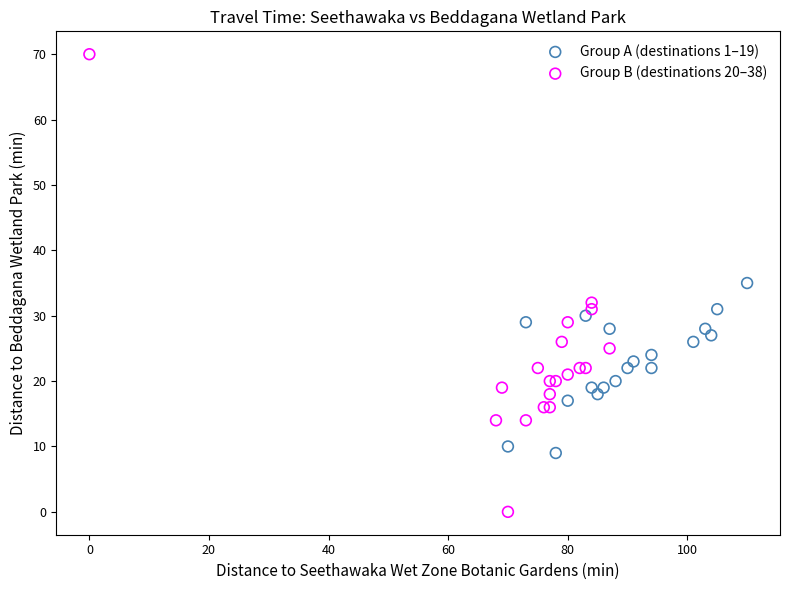

Which series reaches the maximum Y coordinate?

Group B (destinations 20–38)